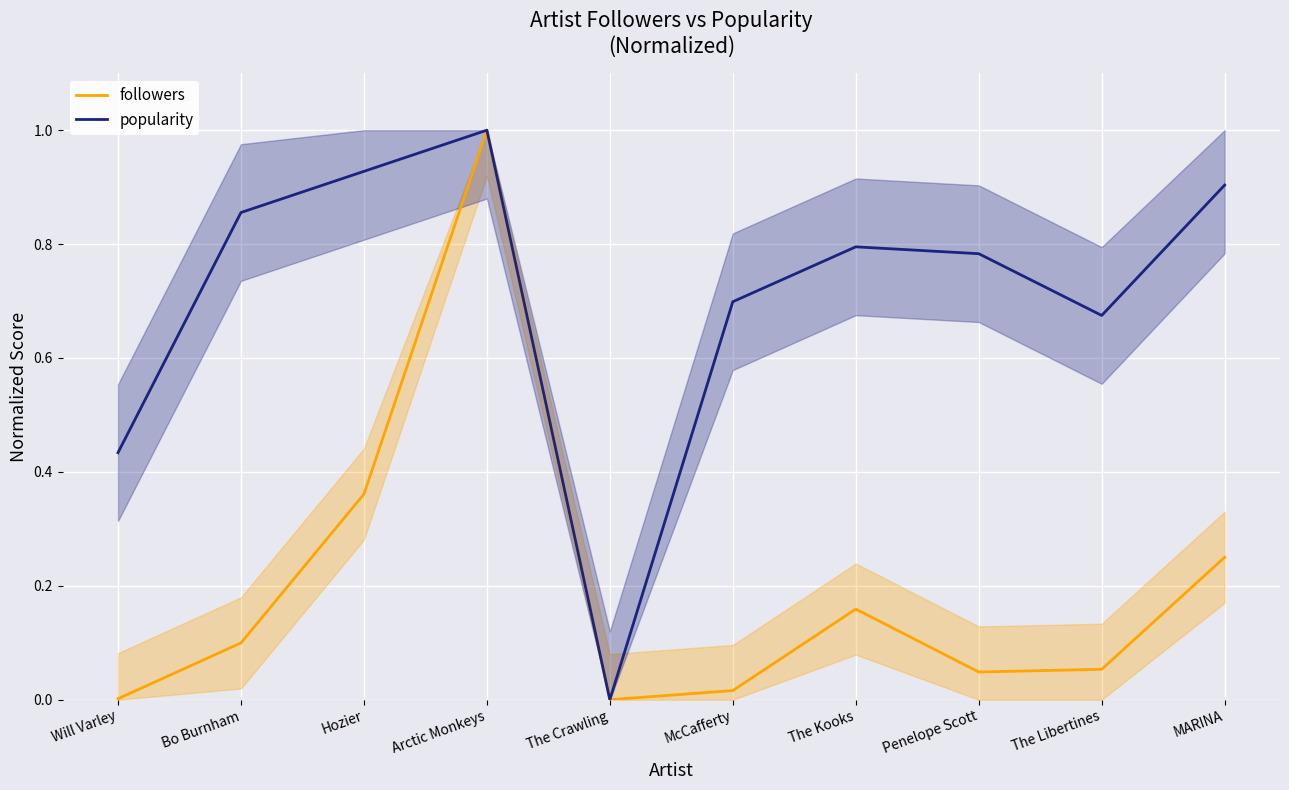

True or false: followers and popularity intersect in this chart.

False